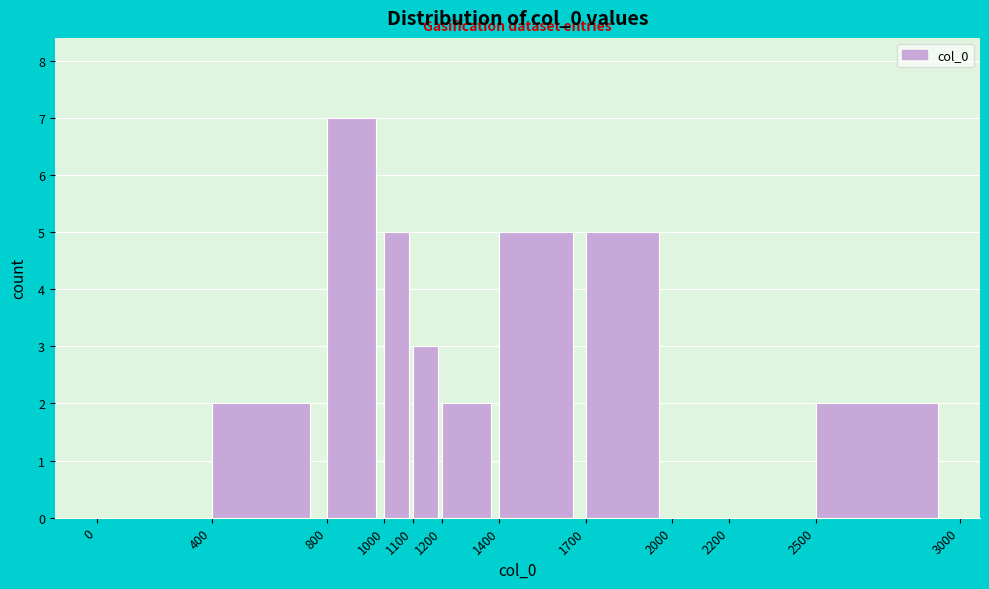

Which range on the x-axis has the tallest bar?

800 to 1000